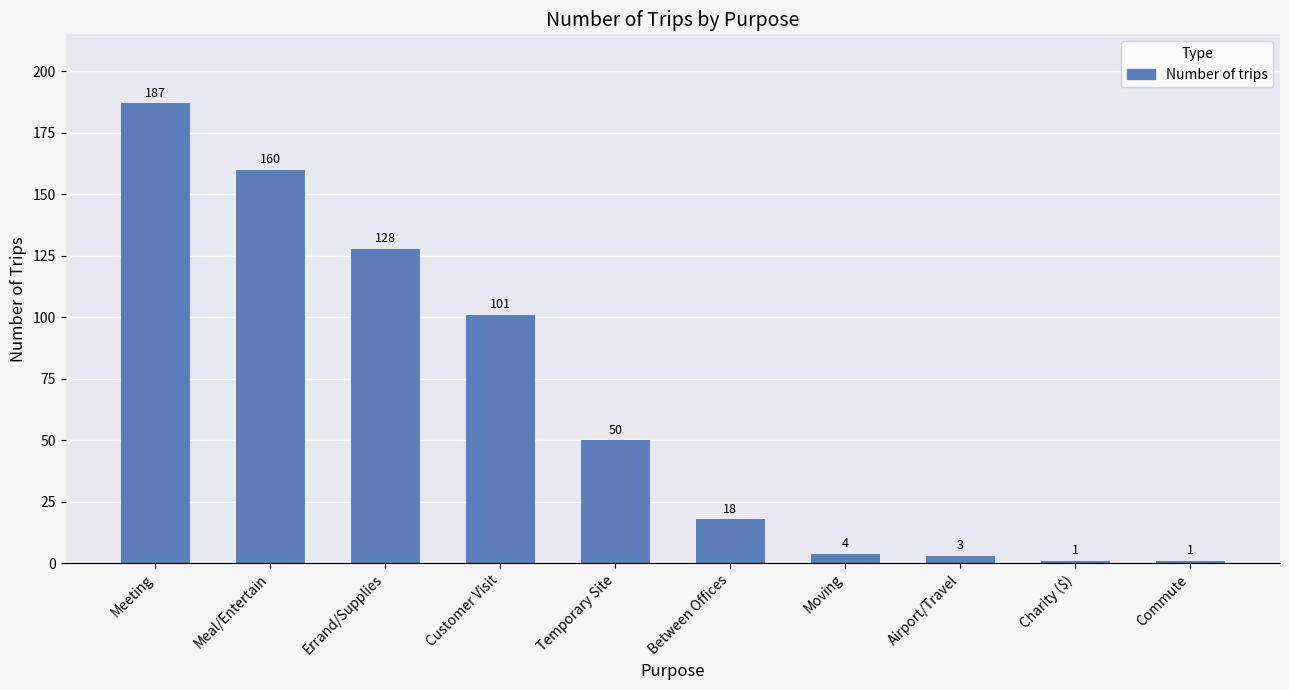

The chart shows a value of 281 at Meeting. True or false?

False